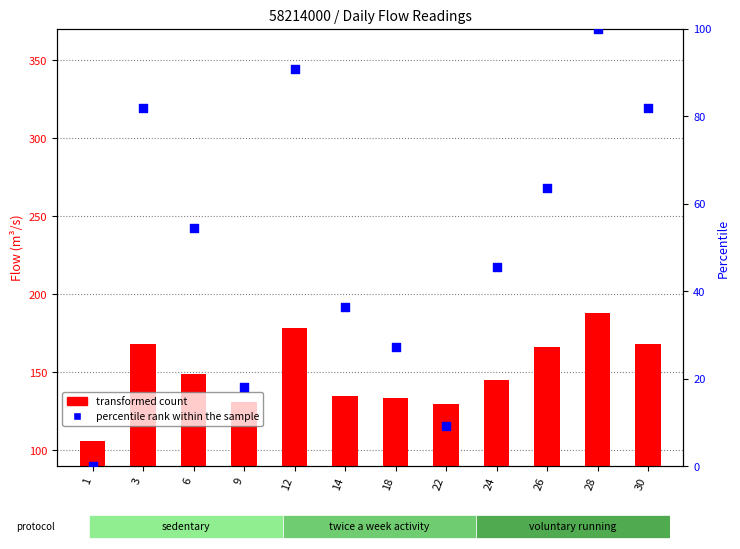

Is the value of Vazao01 at 30 greater than the value of percentile rank within the sample at 24?

Yes